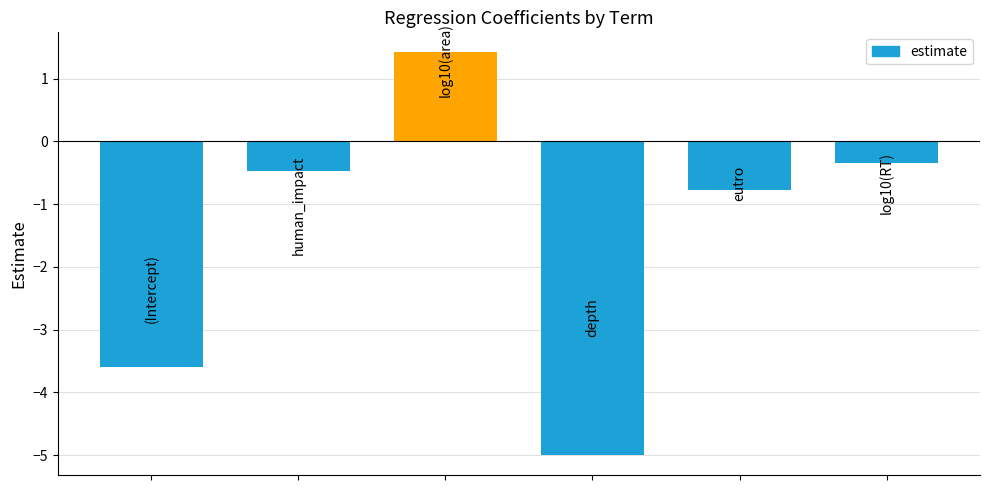

What is the minimum value shown in the chart?

-5.0